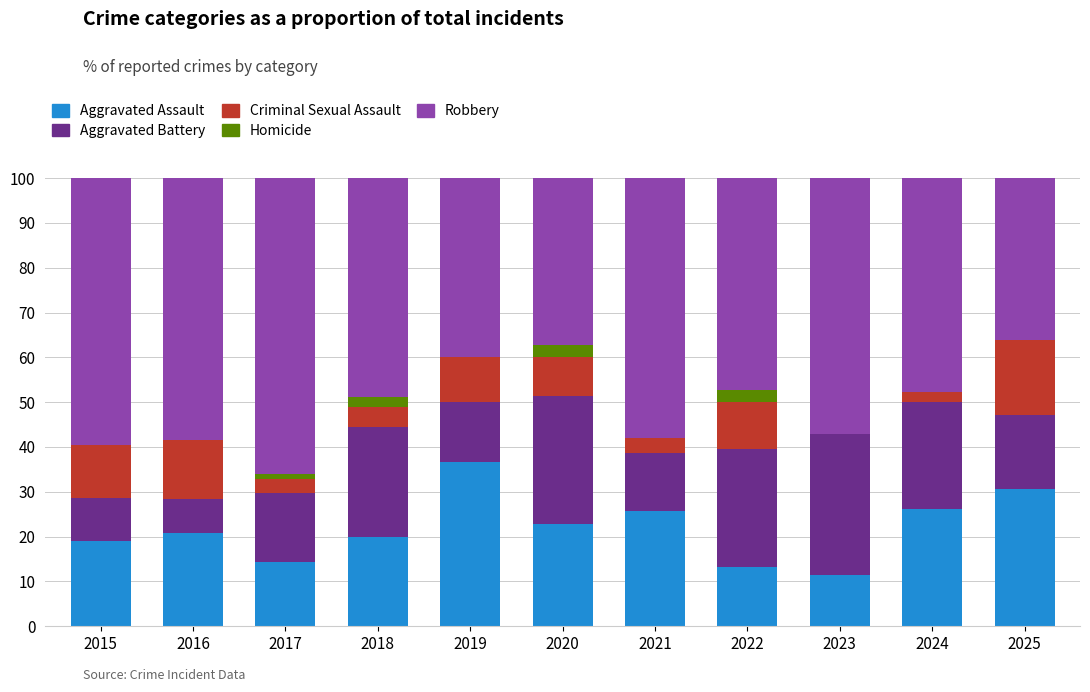

Which category has the highest value in the Aggravated Assault series?

2019